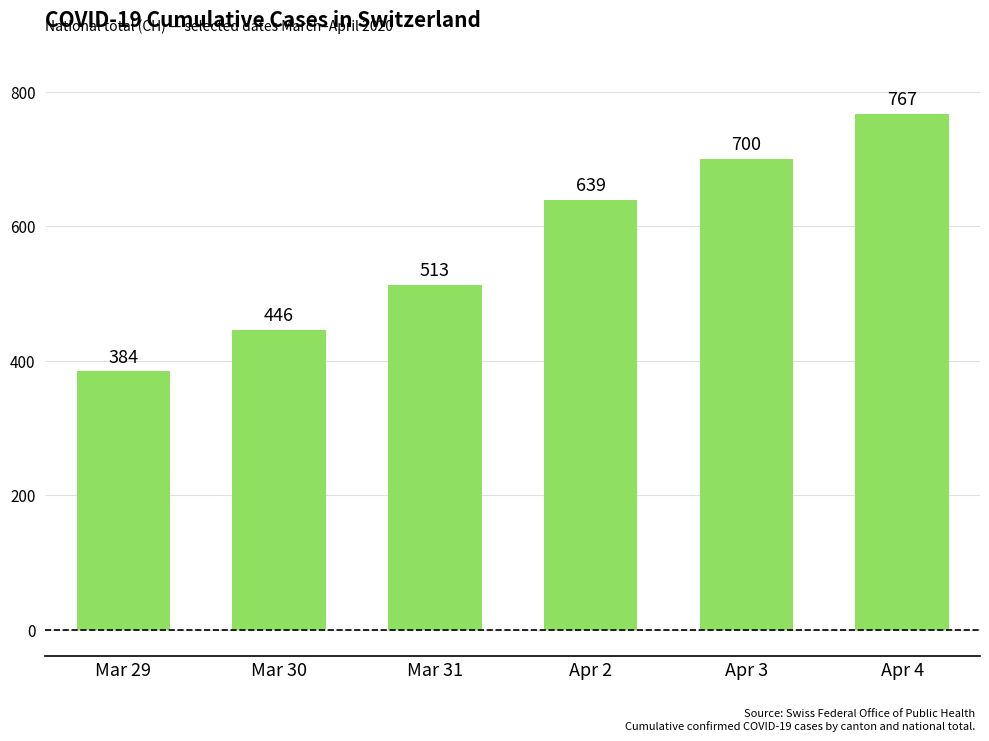

Which category has the highest value across all series?

Apr 4